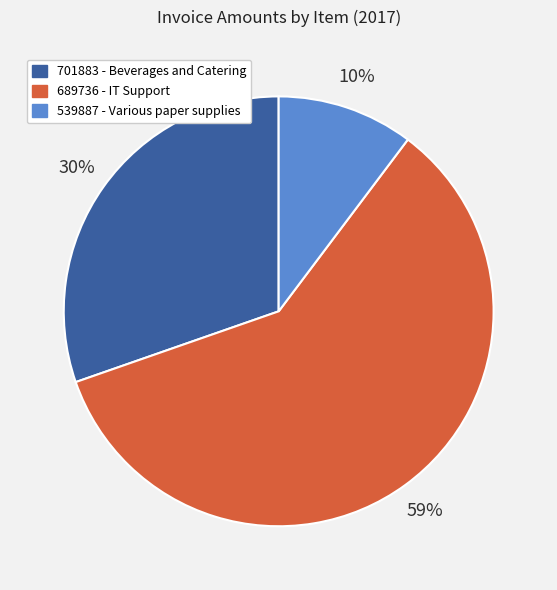

To the nearest percent, what percentage of the pie is 539887 - Various paper supplies?

10%